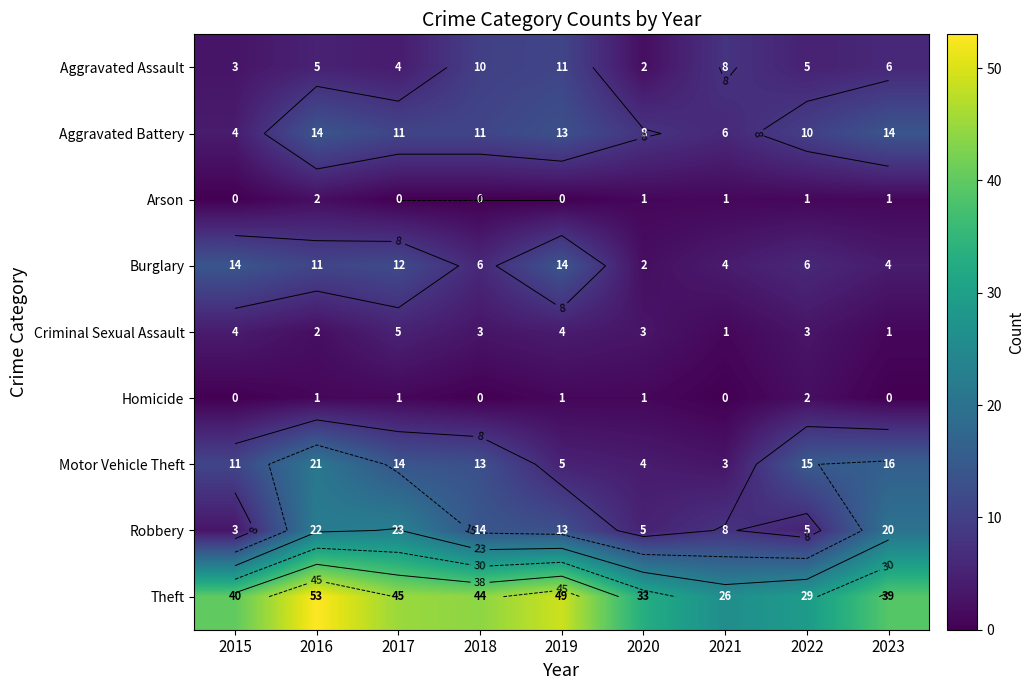

What is the difference between the second highest and minimum values in the Motor Vehicle Theft series?

13